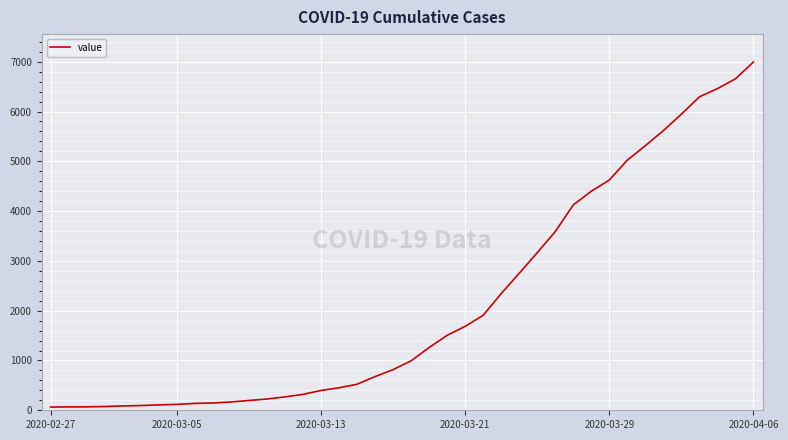

What is the greatest value displayed?

6995